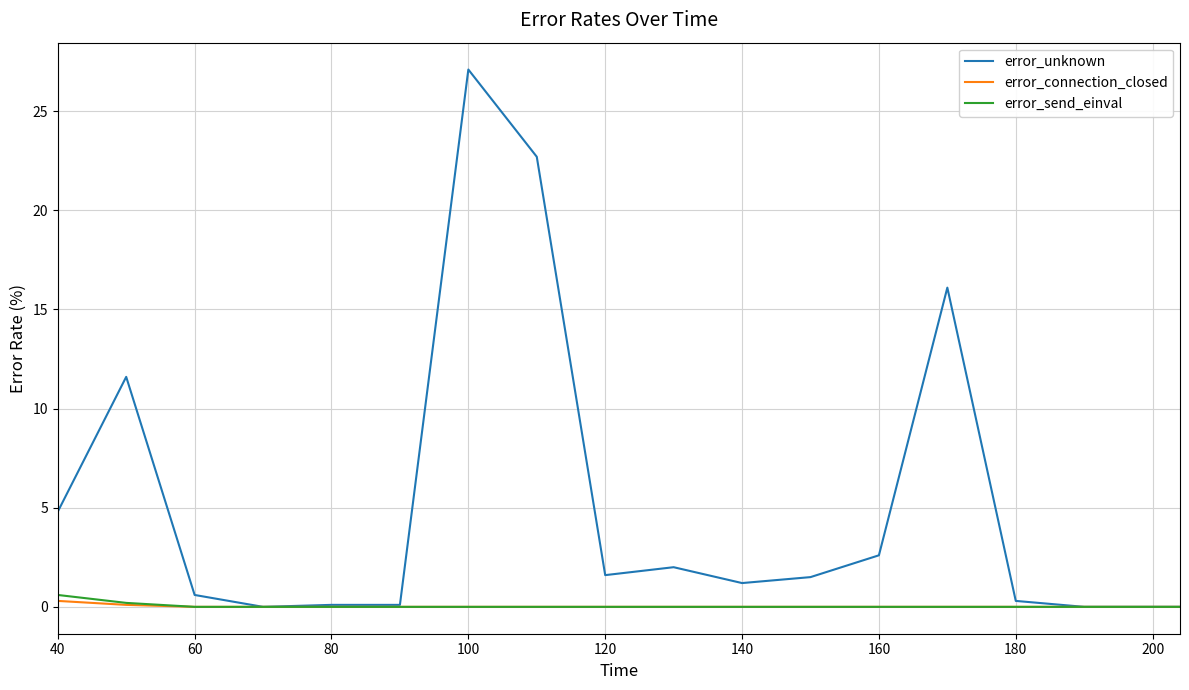

Which series has the largest total across all categories?

error_unknown